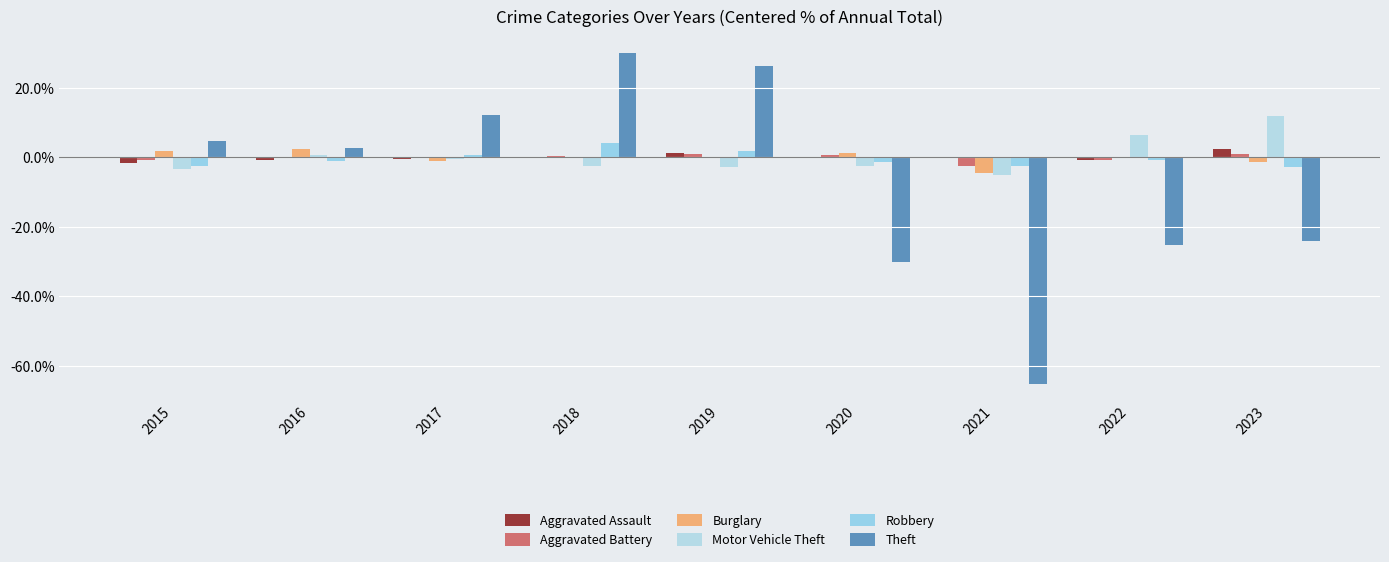

What value does the Aggravated Battery series have at 2019?

0.8